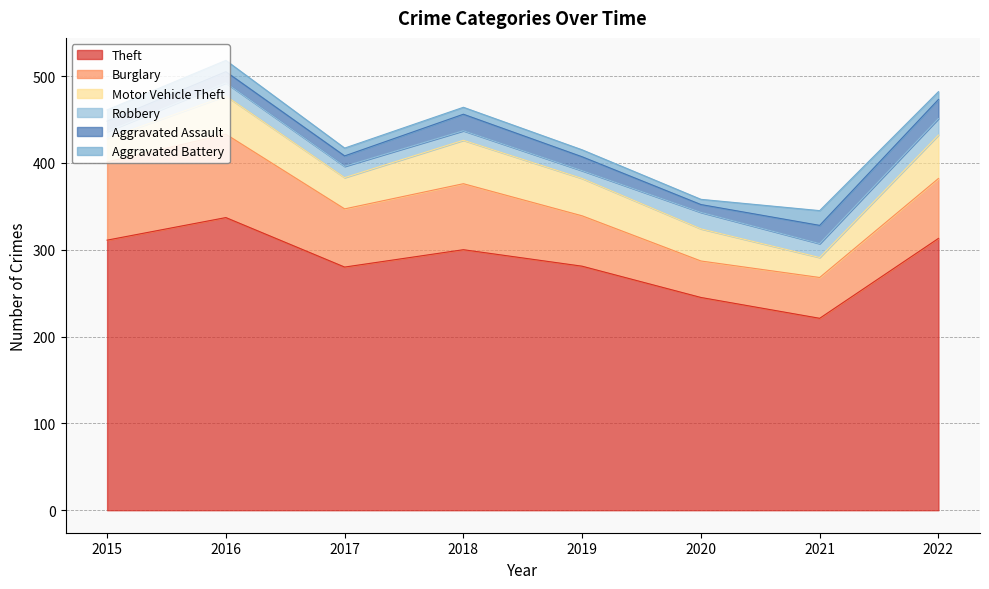

True or false: Theft has more than 0 interior local peaks.

True